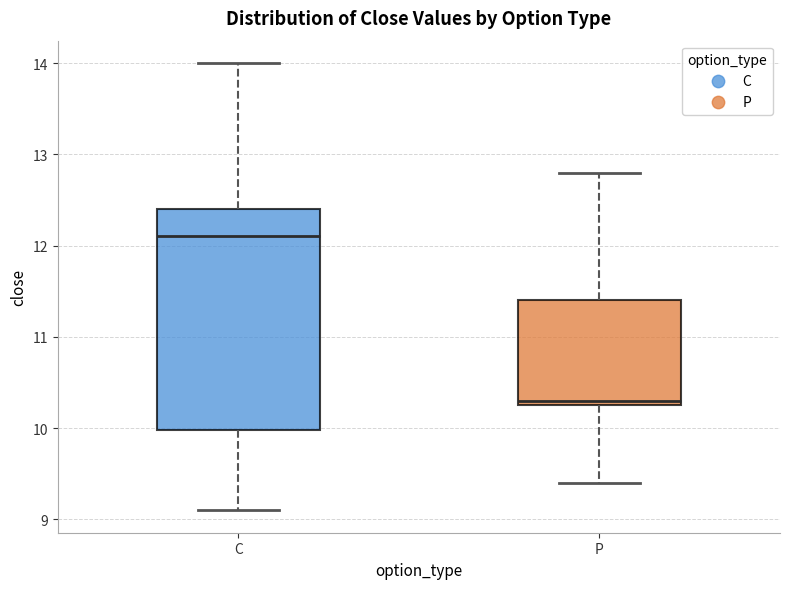

Where does the median line of the box for C sit on the y-axis? The values are not printed on the chart, so give them approximately, as read against the axis.

12.1